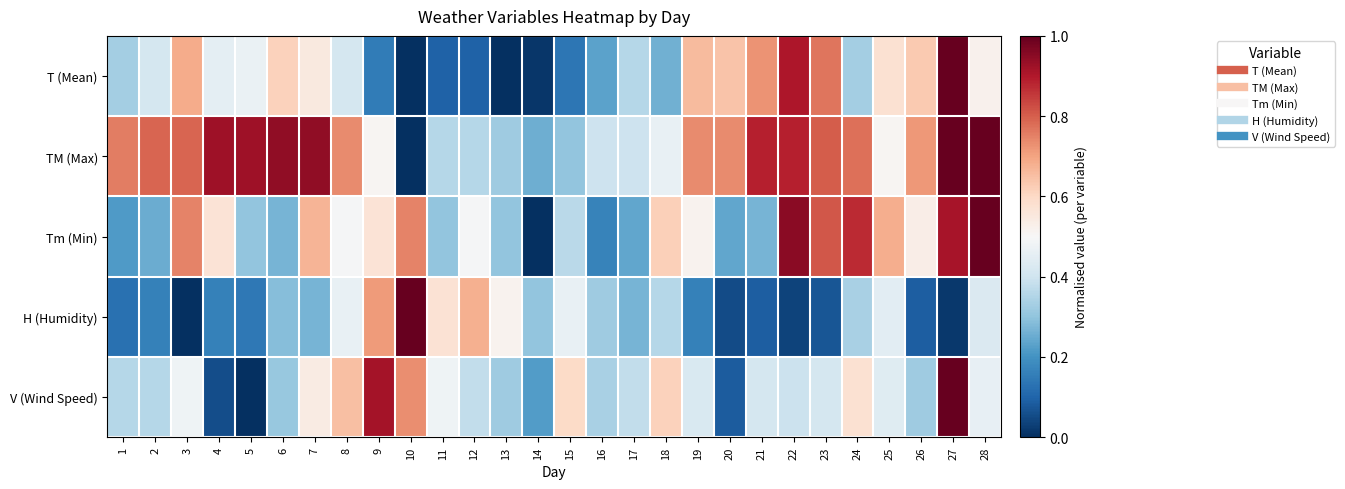

At which category is the sum across all series the highest?

27